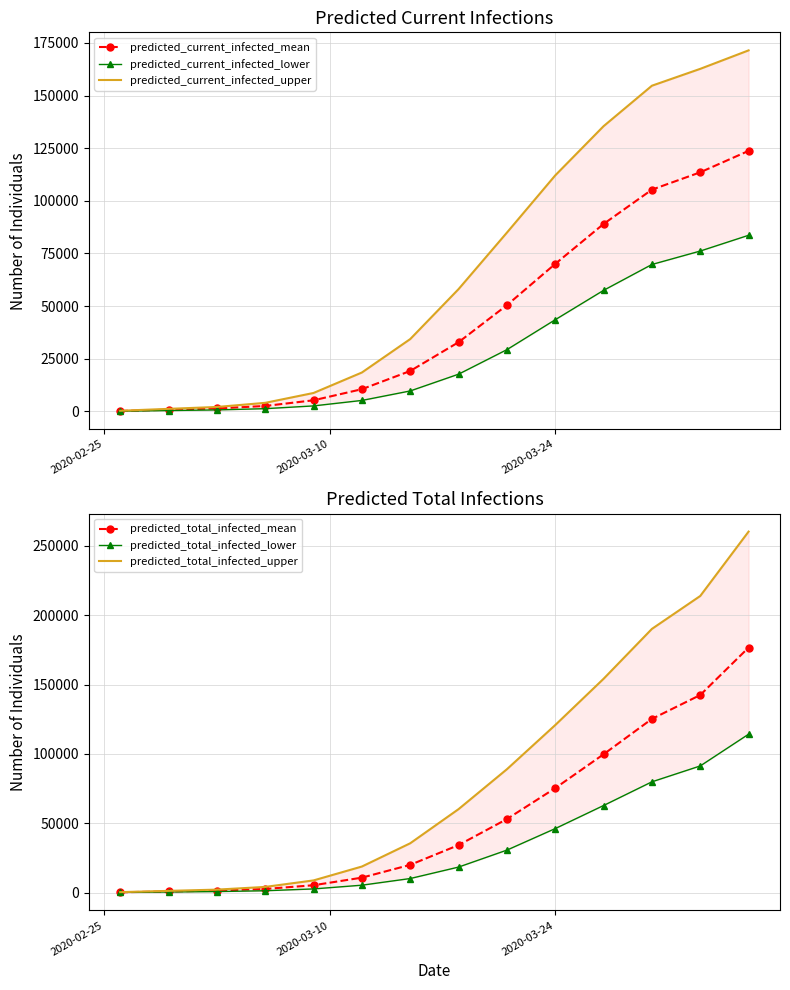

Count the number of data series in this chart.

6